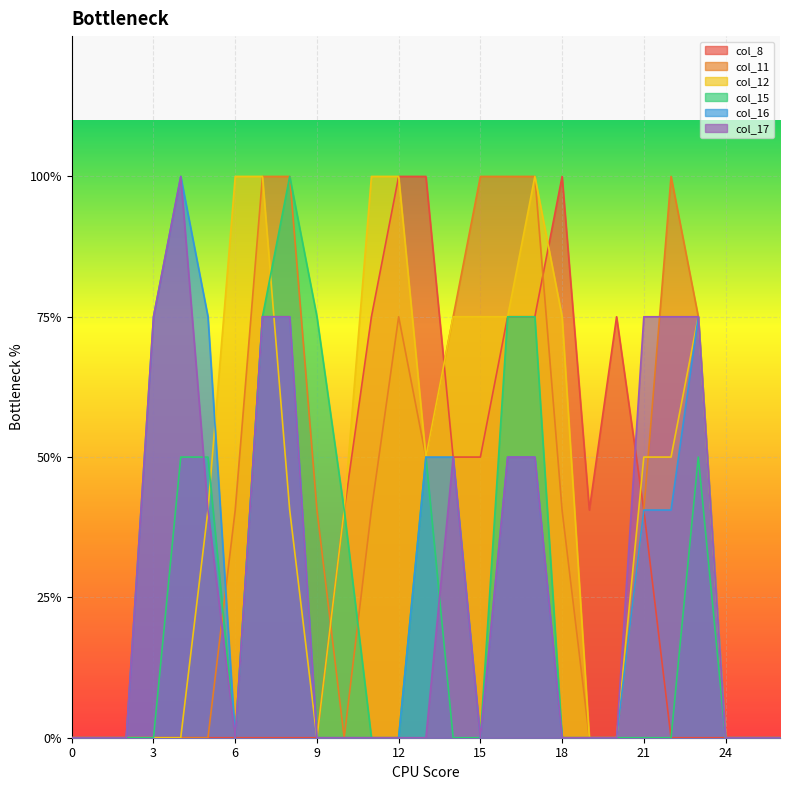

List the labels in order of col_11 value, largest first.

7, 8, 15, 16, 17, 22, 12, 14, 23, 13, 6, 9, 11, 18, 21, 0, 1, 2, 3, 4, 5, 10, 19, 20, 24, 25, 26